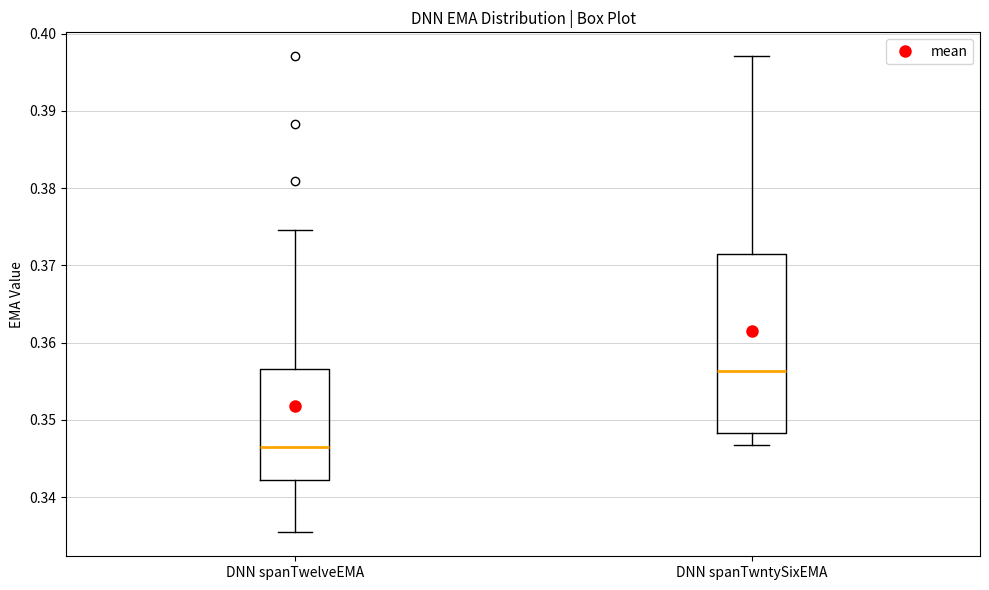

Reading left to right, read every box against the y-axis: the position of its median line, the range the box covers, and the ends of its whiskers. The values are not printed on the chart, so give them approximately, as read against the axis.

DNN spanTwelveEMA: median 0.347, box 0.342 to 0.357, whiskers 0.335 to 0.375
DNN spanTwntySixEMA: median 0.356, box 0.348 to 0.372, whiskers 0.347 to 0.397